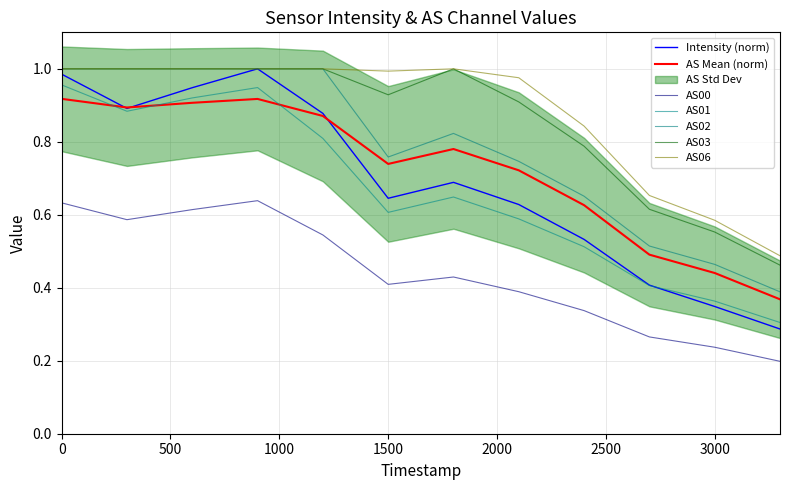

Does the chart have visible grid lines?

Yes